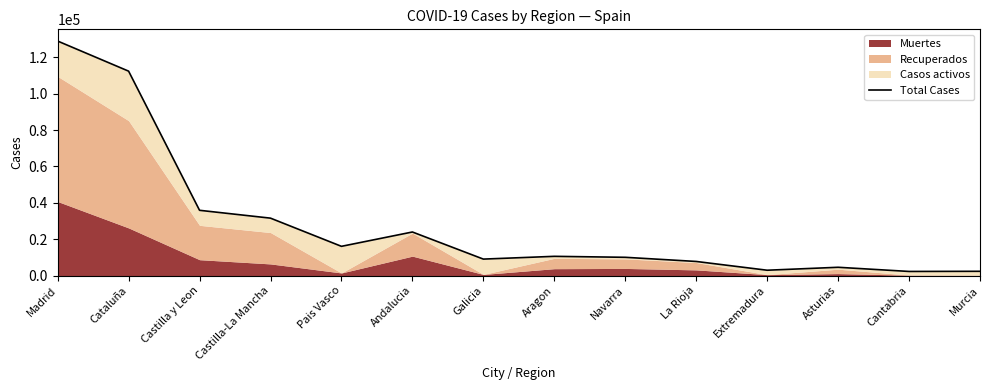

Reading left to right, extract all data points from this chart.

129013	112451	35890	31573	16064	23954	9041	10564	10028	7741	2919	4540	2246	2328